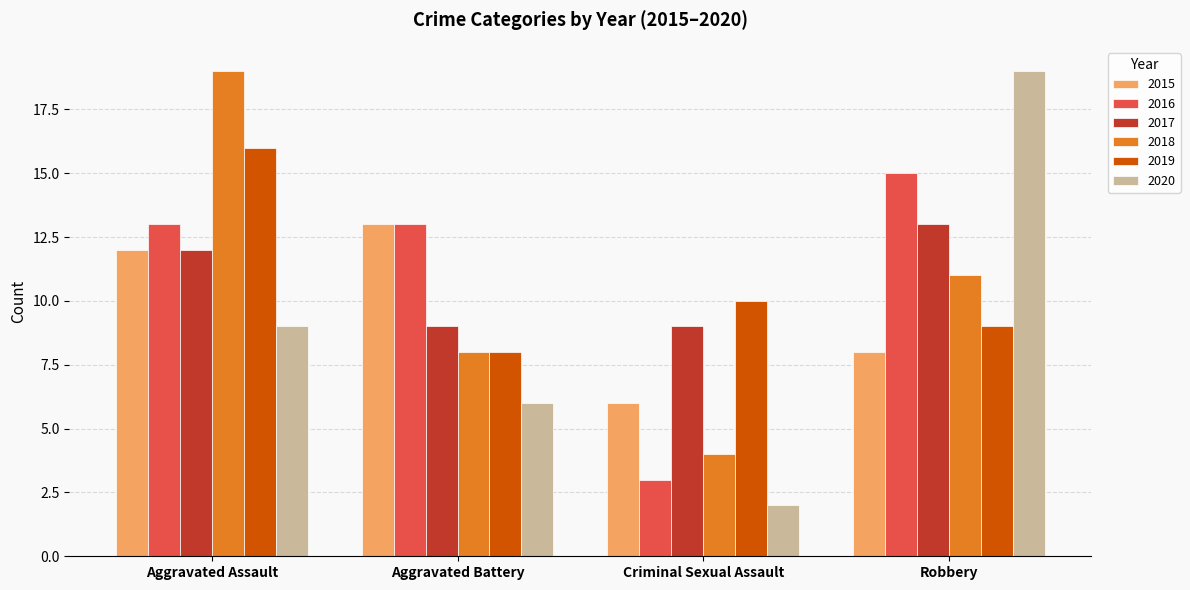

What is the minimum value shown in the chart?

2